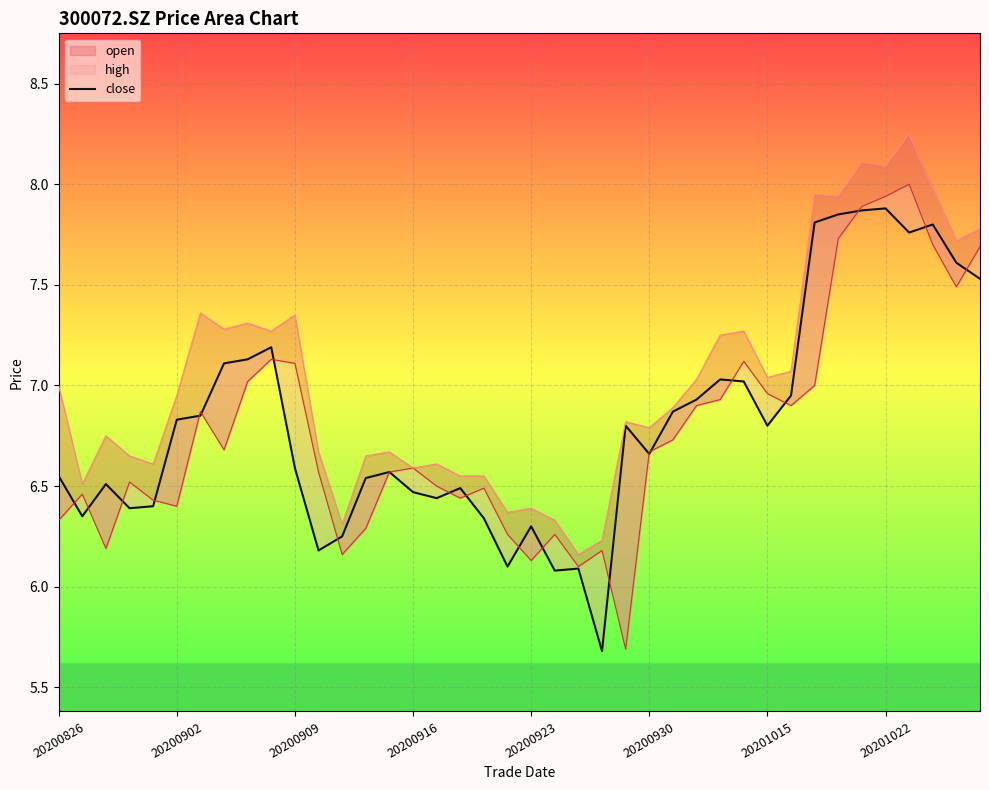

What is the smallest value displayed?

5.7